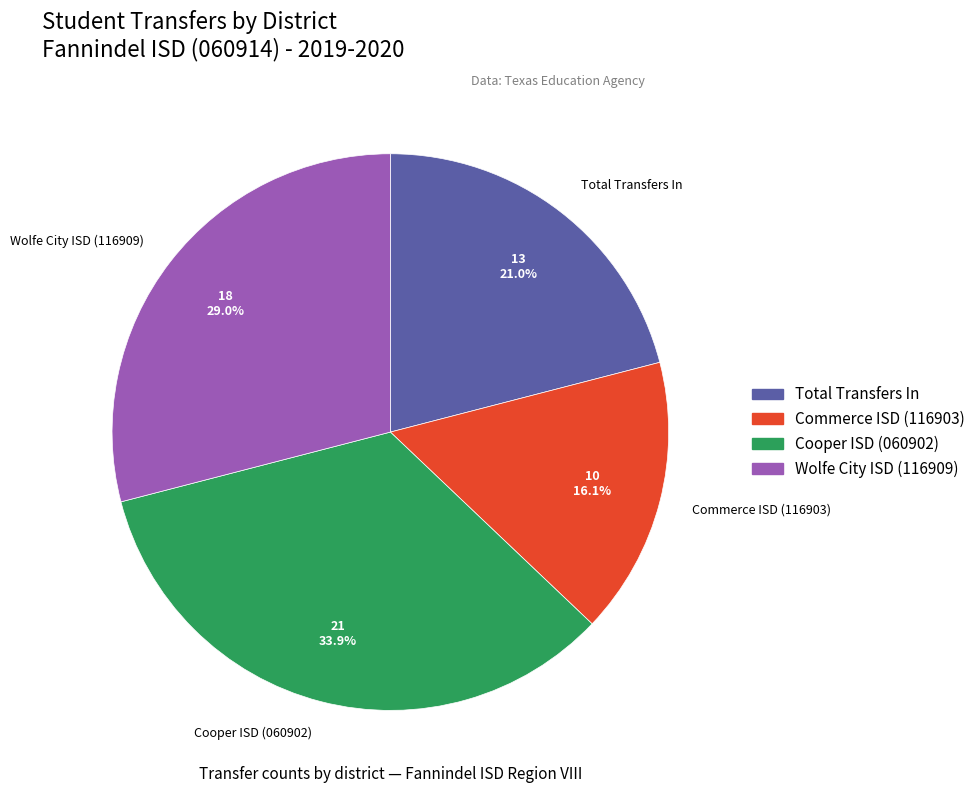

True or false: Commerce ISD (116903) accounts for 16% of the total.

True